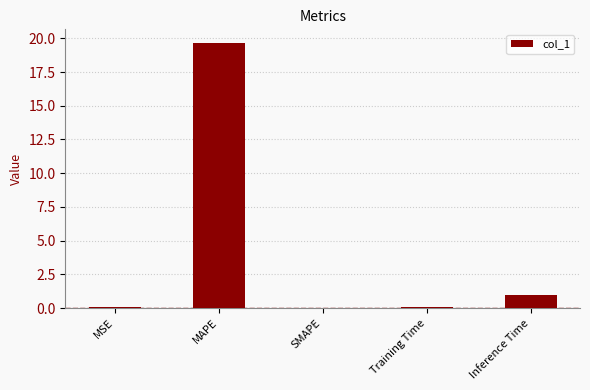

Is it true that the value at MAPE is 19.7?

True